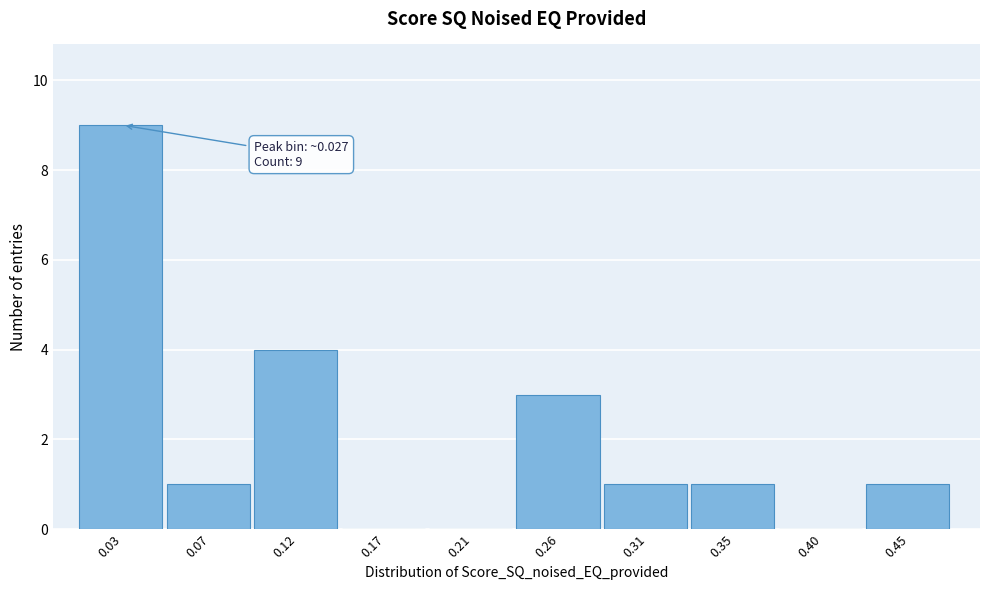

Which range on the x-axis has the tallest bar?

0.005 to 0.050